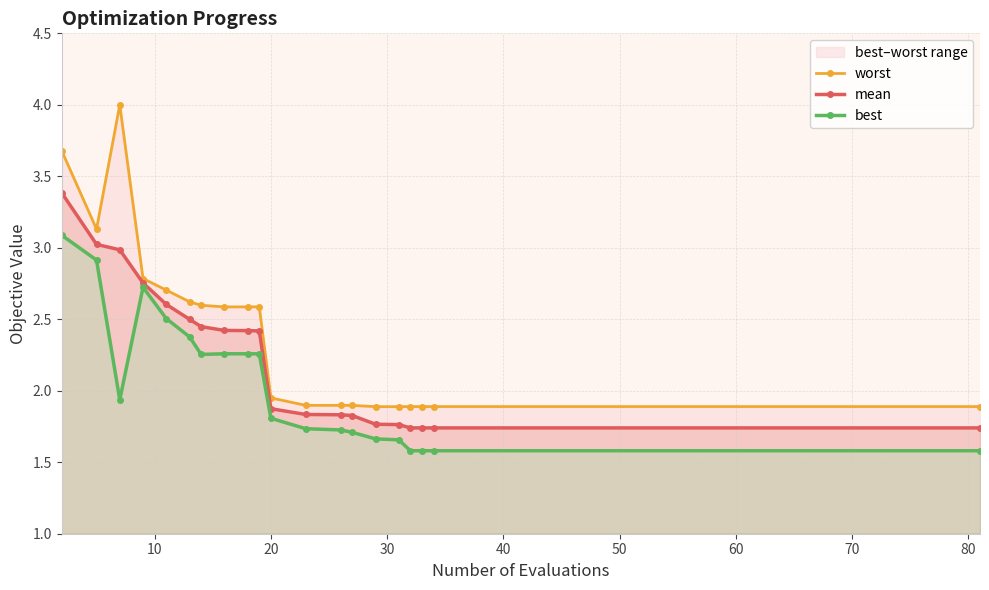

Does the chart have visible grid lines?

Yes